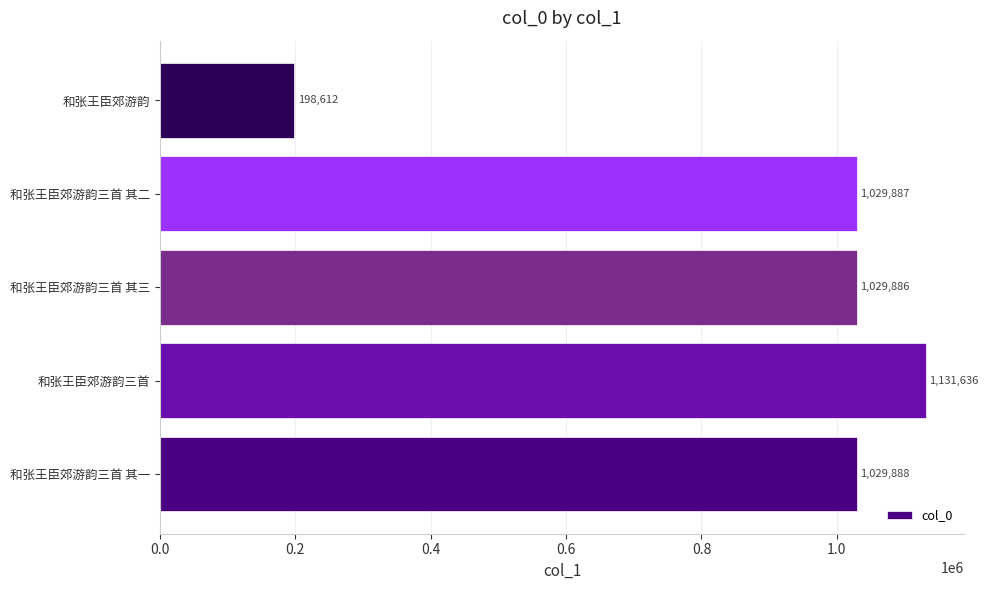

Reading top to bottom, transcribe all the data shown in this chart.

198612	1029887	1029886	1131636	1029888